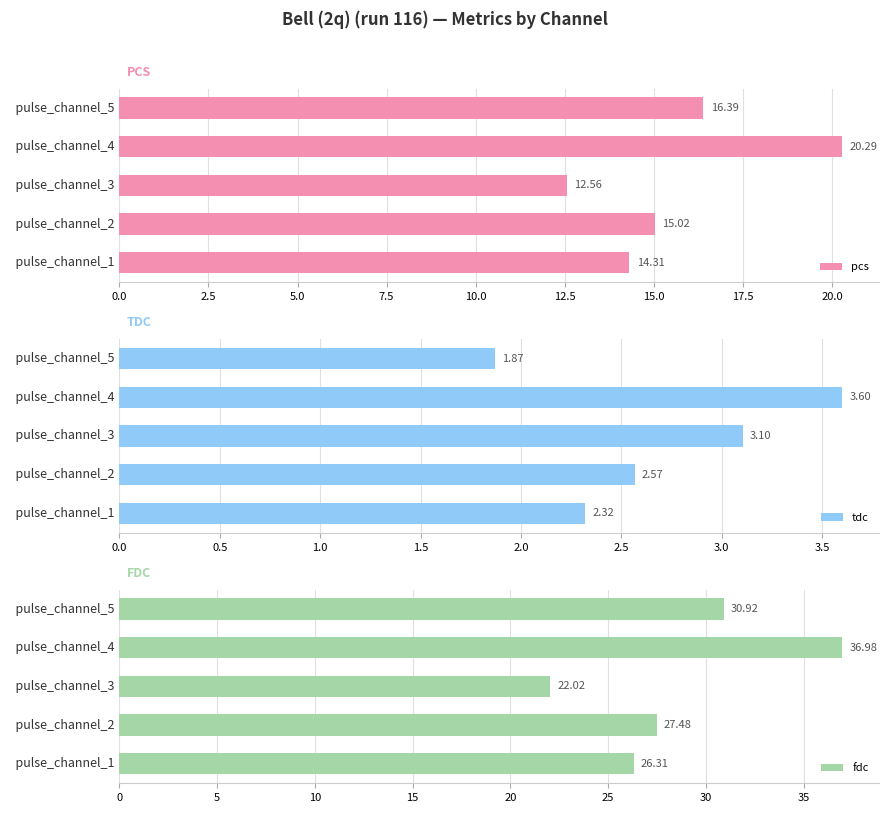

How many groups of bars are there?

5